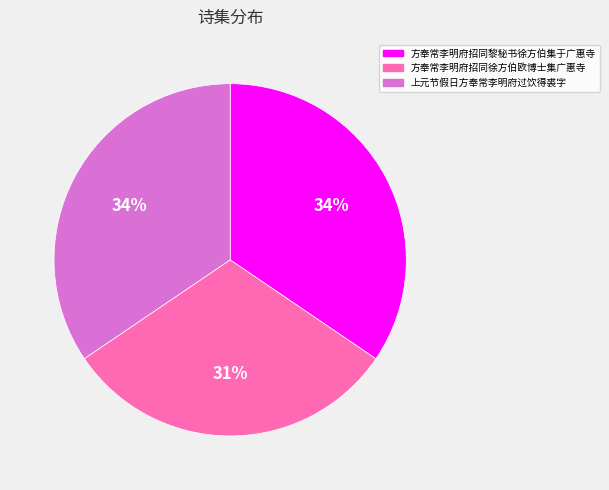

Is there any slice that represents more than half of the pie?

No